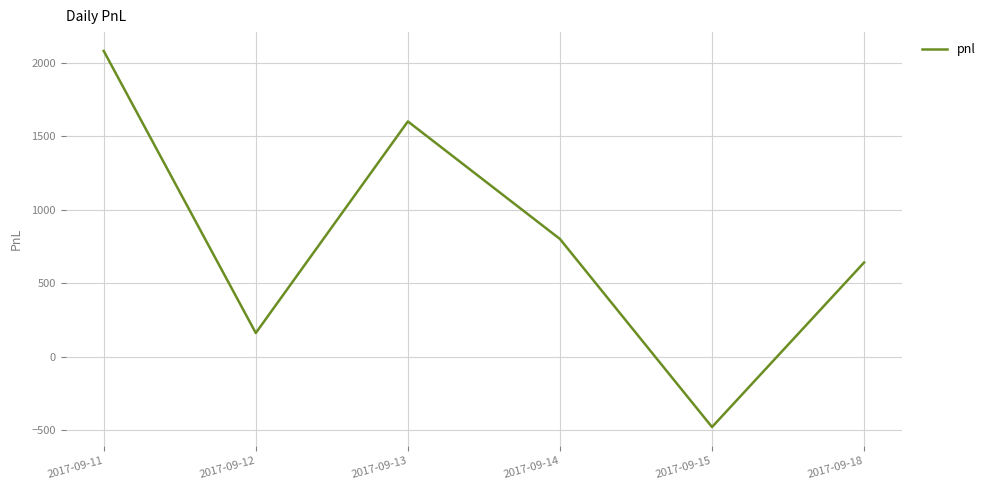

Reading left to right, transcribe all the data shown in this chart.

2017-09-11=2080	2017-09-12=160	2017-09-13=1600	2017-09-14=800	2017-09-15=-480	2017-09-18=640